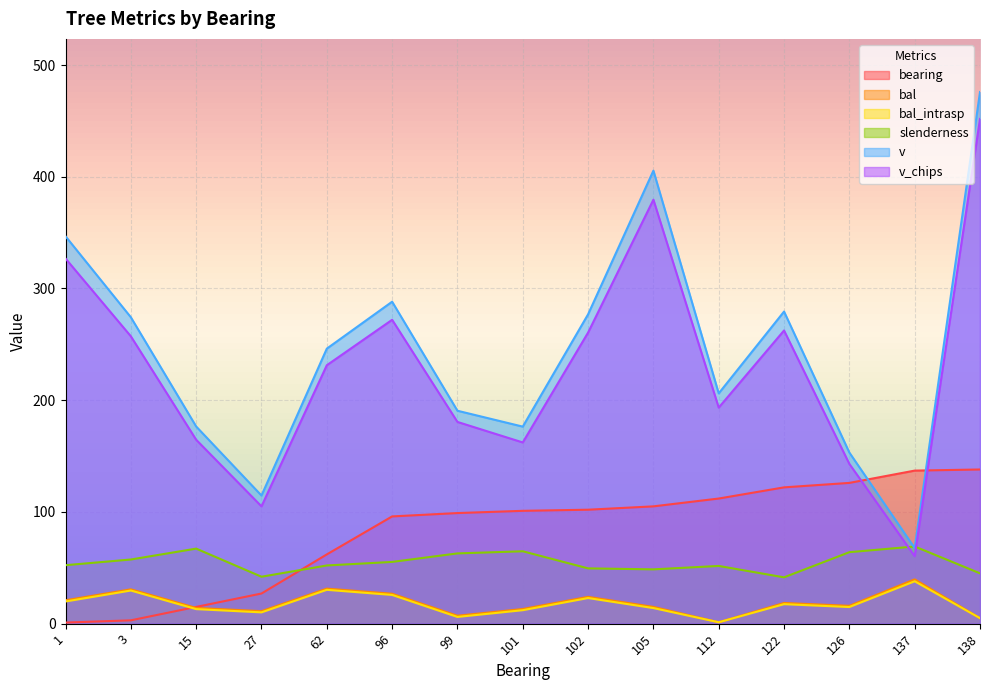

What is the total value across all series at 138?

1120.4